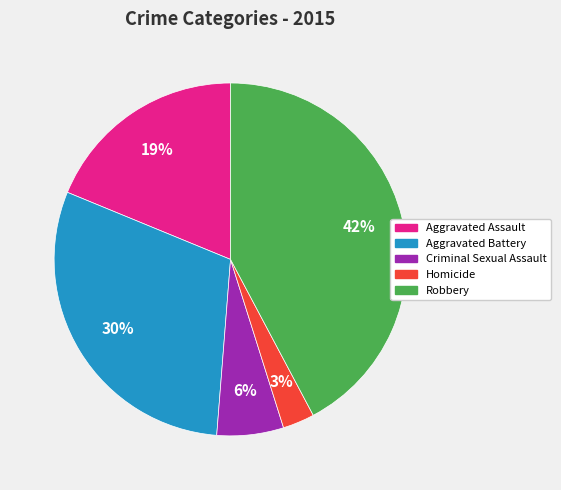

How many segments does this pie chart have?

5